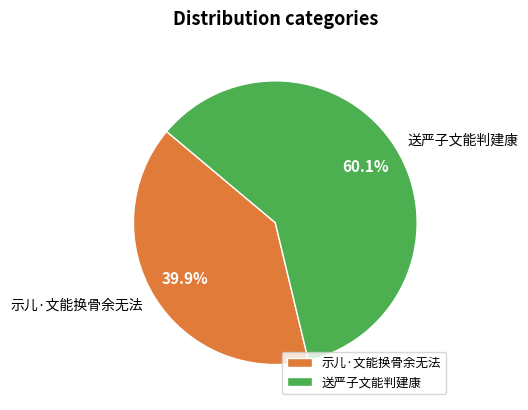

Between 送严子文能判建康 and 示儿·文能换骨余无法, which is larger?

送严子文能判建康